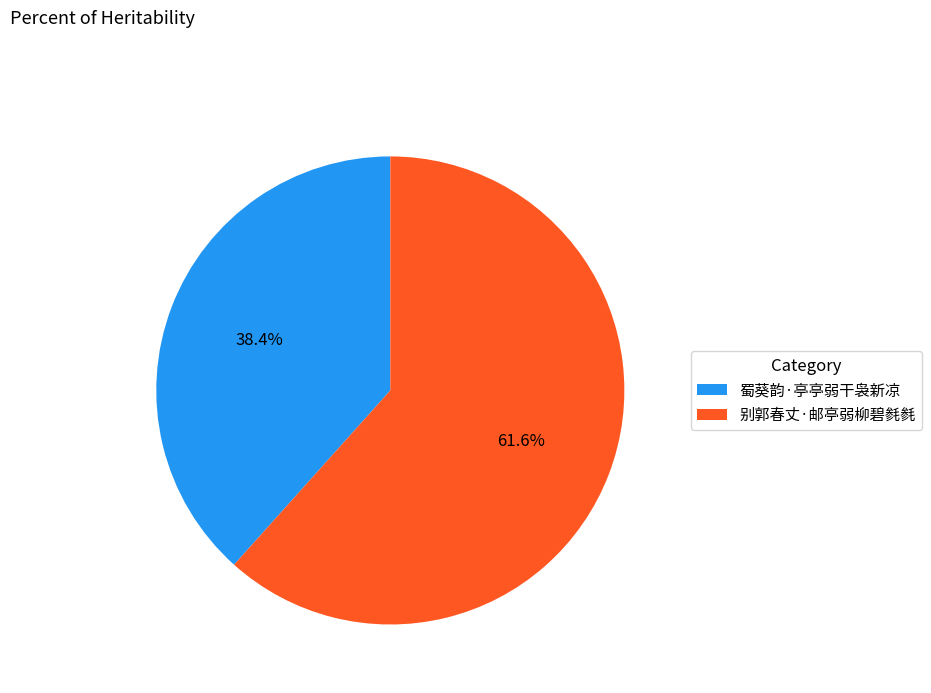

Is it true that 别郭春丈·邮亭弱柳碧毵毵 is 76% of the pie?

False